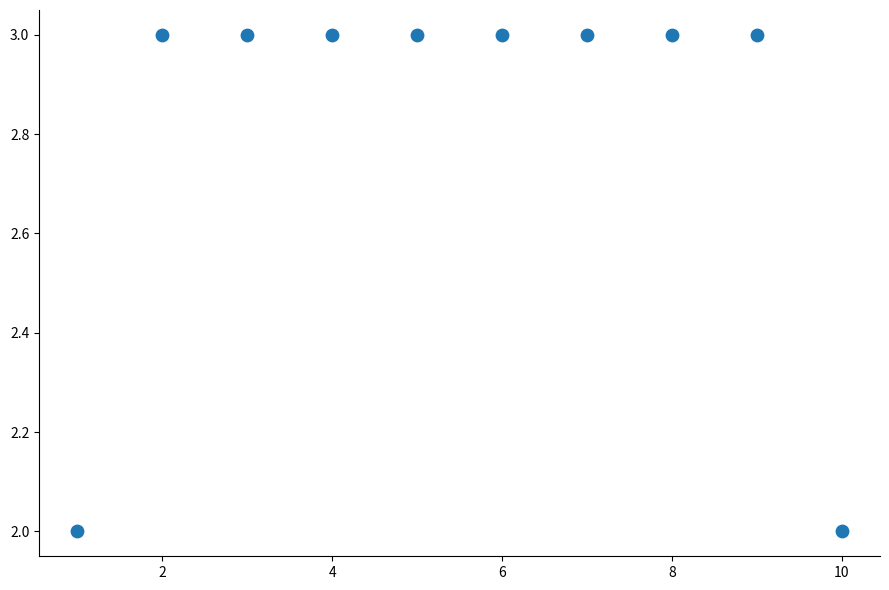

What is the average Y value?

3